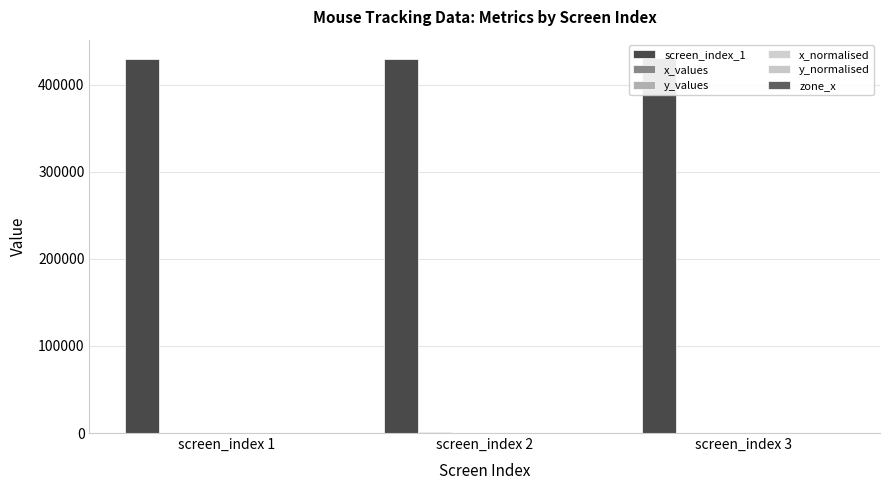

True or false: y_values has a value of 545.0 at screen_index 2.

True